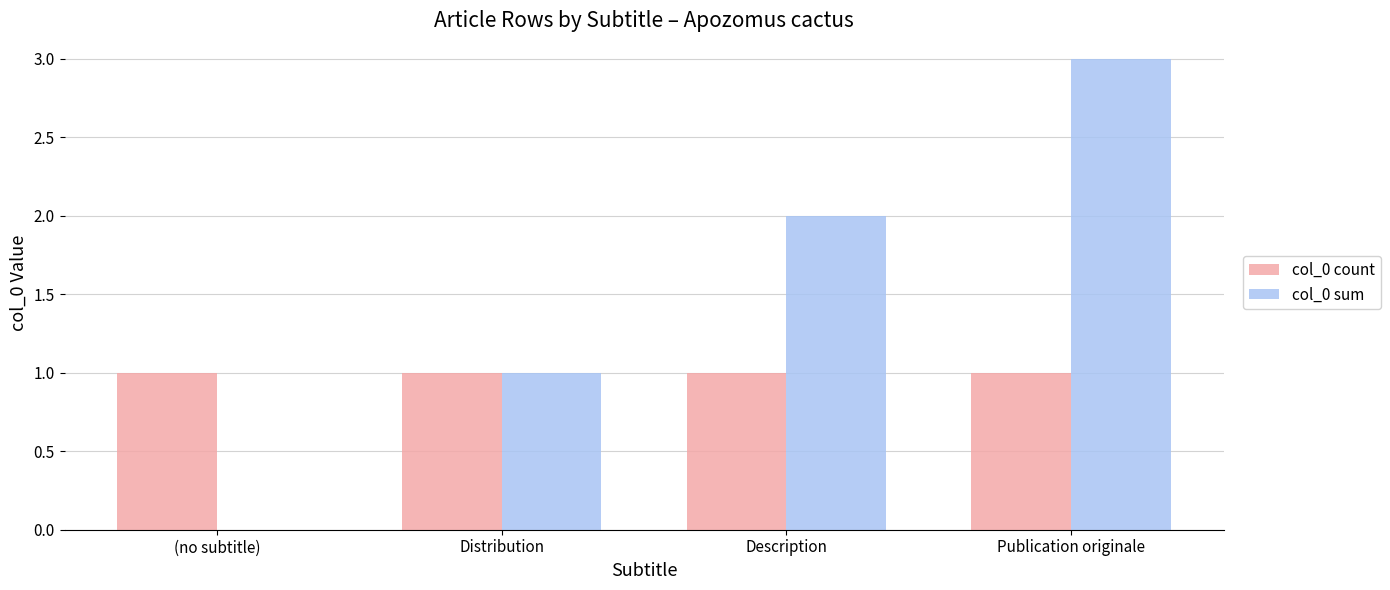

Between Distribution and Description, which series saw the biggest shift?

col_0 sum